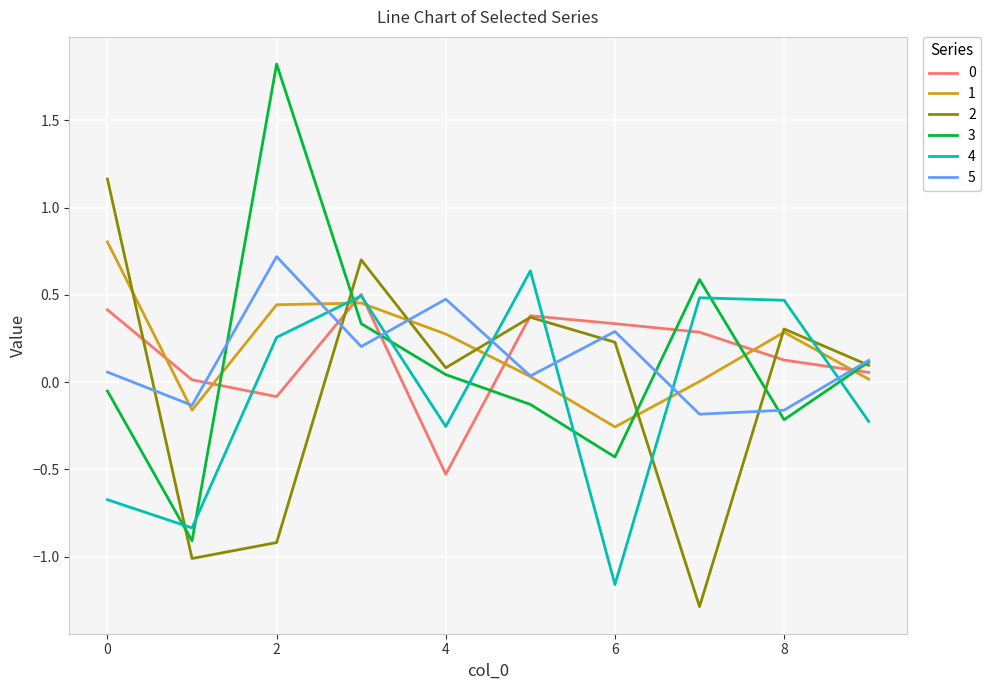

What is the greatest value displayed?

1.8